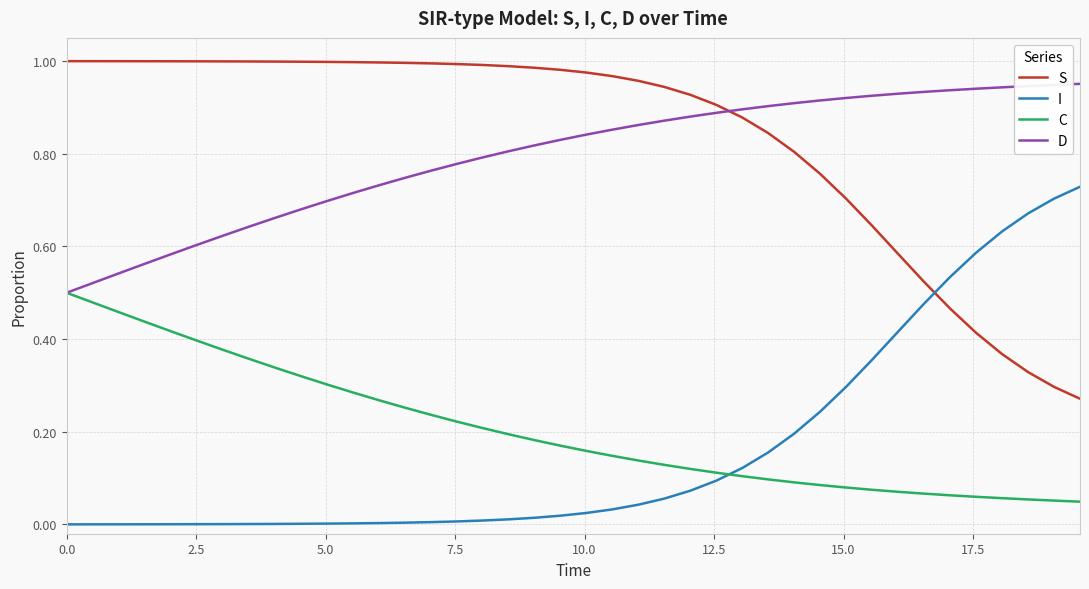

How many times do S and I cross each other?

1